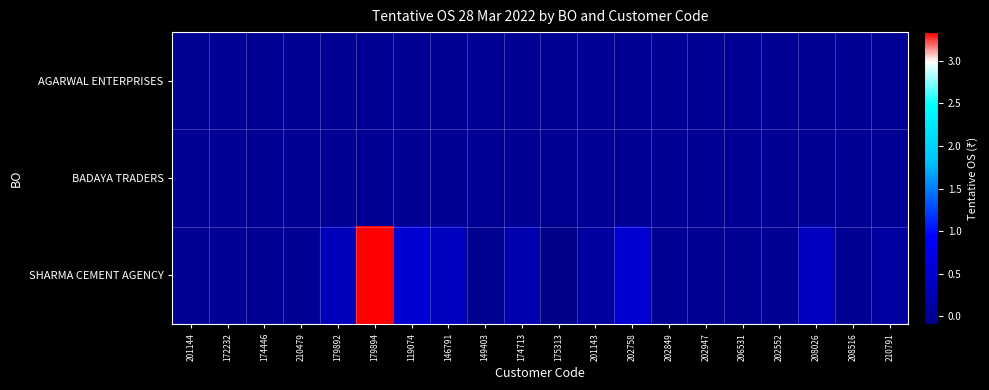

At 202758, list the series in order from largest to smallest.

SHARMA CEMENT AGENCY, AGARWAL ENTERPRISES, BADAYA TRADERS